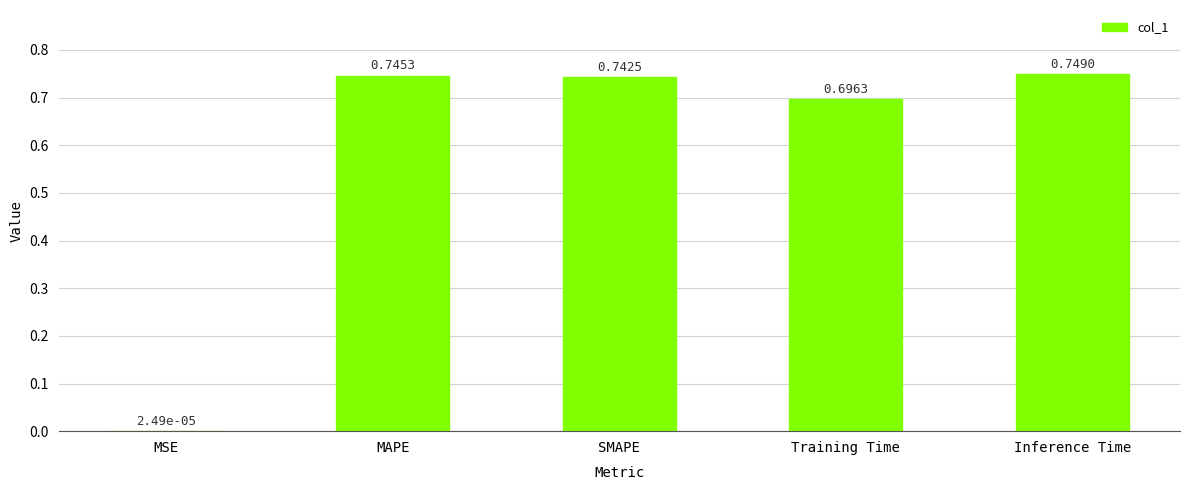

True or false: the data shows 1.0 at Inference Time.

False